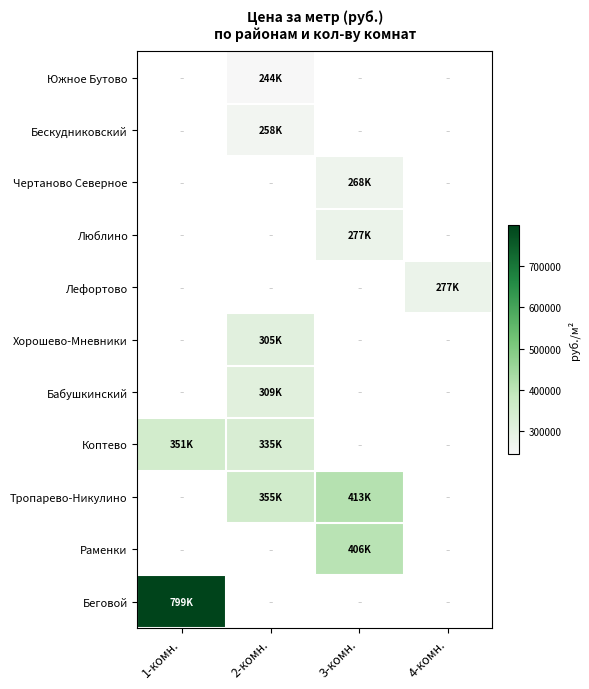

Which category has the highest value across all series?

1-комн.